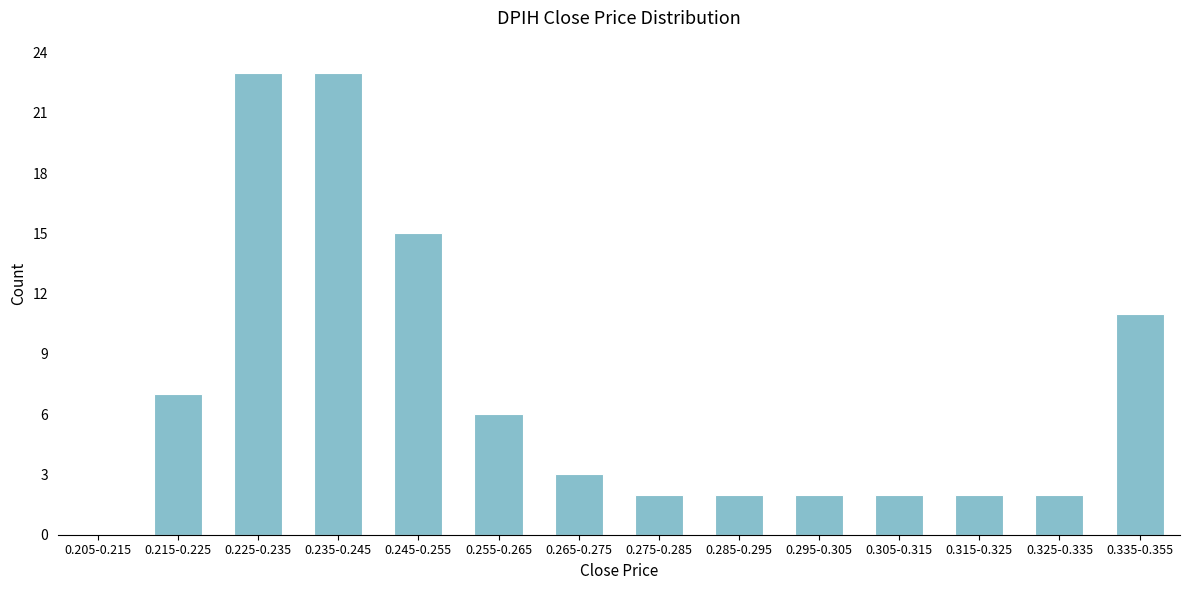

Reading left to right, what are all the values shown in this chart?

0.205-0.215=0	0.215-0.225=7	0.225-0.235=23	0.235-0.245=23	0.245-0.255=15	0.255-0.265=6	0.265-0.275=3	0.275-0.285=2	0.285-0.295=2	0.295-0.305=2	0.305-0.315=2	0.315-0.325=2	0.325-0.335=2	0.335-0.355=11